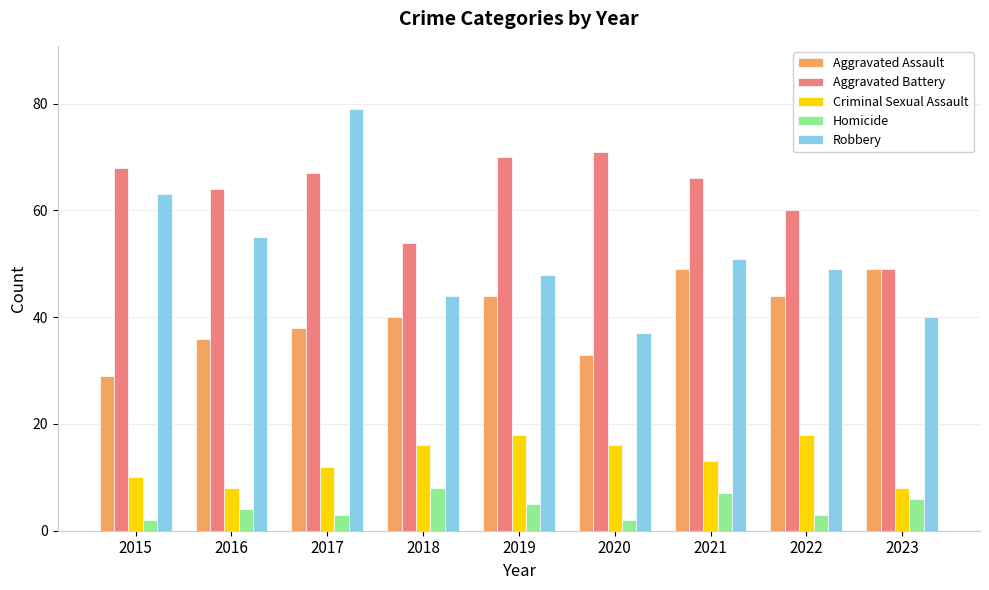

The value of Aggravated Battery at 2018 is 27. True or false?

False